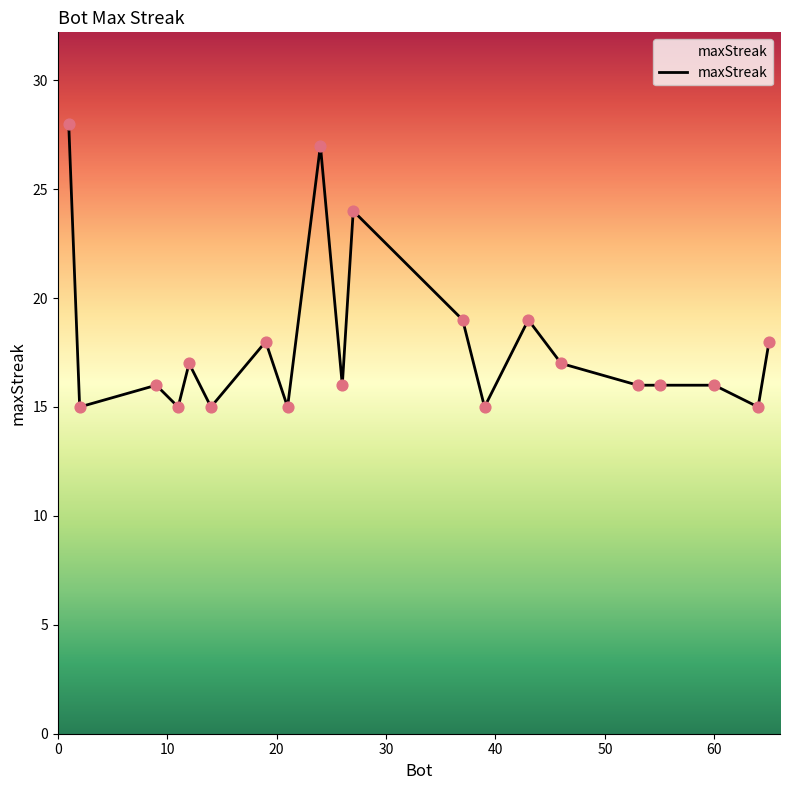

What is the minimum value shown in the chart?

15